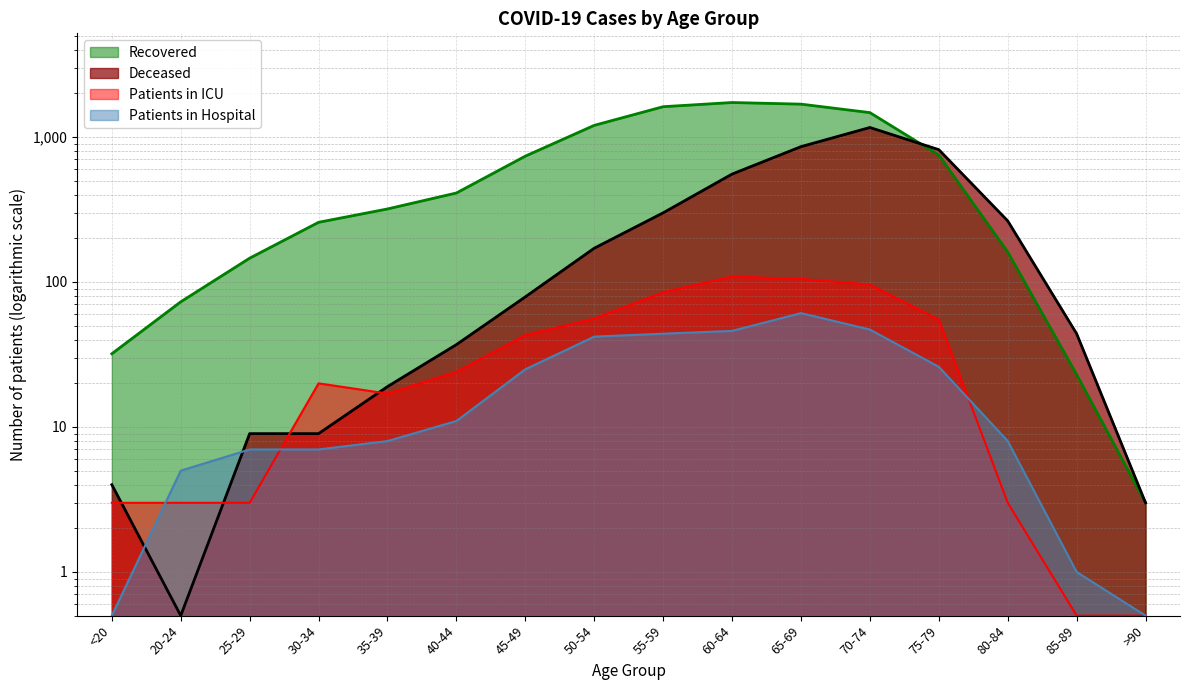

Reading left to right, what are all the values shown in this chart?

Recovered: 32.0	73.0	146.0	258.0	319.0	411.0	738.0	1203.0	1618.0	1729.0	1685.0	1473.0	751.0	161.0	23.0	3.0
Deceased: 4.0	0.5	9.0	9.0	19.0	37.0	79.0	171.0	300.0	555.0	858.0	1163.0	818.0	264.0	44.0	3.0
Patients in ICU: 3.0	3.0	3.0	20.0	17.0	24.0	43.0	56.0	85.0	109.0	105.0	96.0	55.0	3.0	0.5	0.5
Patients in Hospital: 0.5	5.0	7.0	7.0	8.0	11.0	25.0	42.0	44.0	46.0	61.0	47.0	26.0	8.0	1.0	0.5